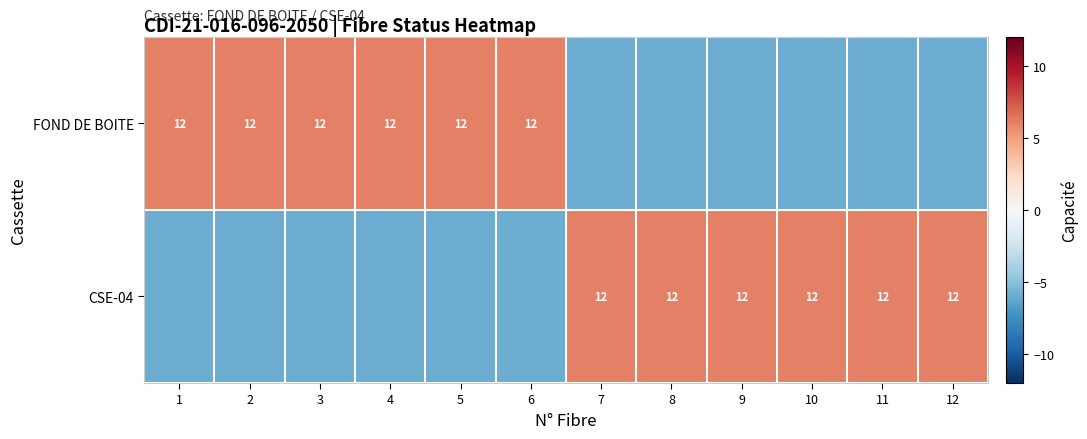

Is it true that FOND DE BOITE equals 12 at 3?

True